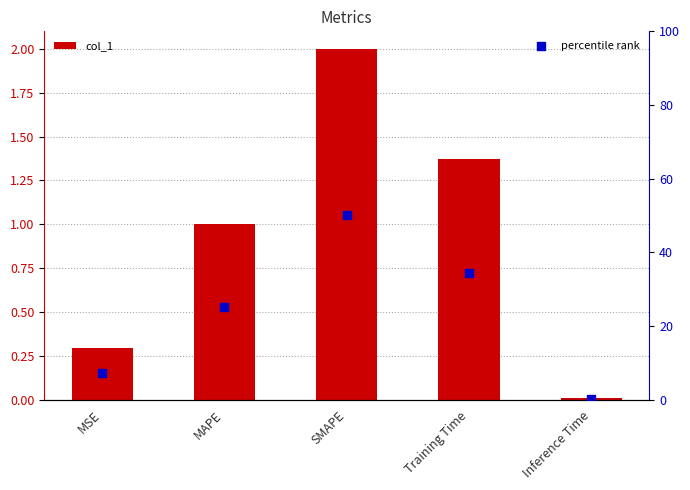

Which series has the largest total across all categories?

percentile rank